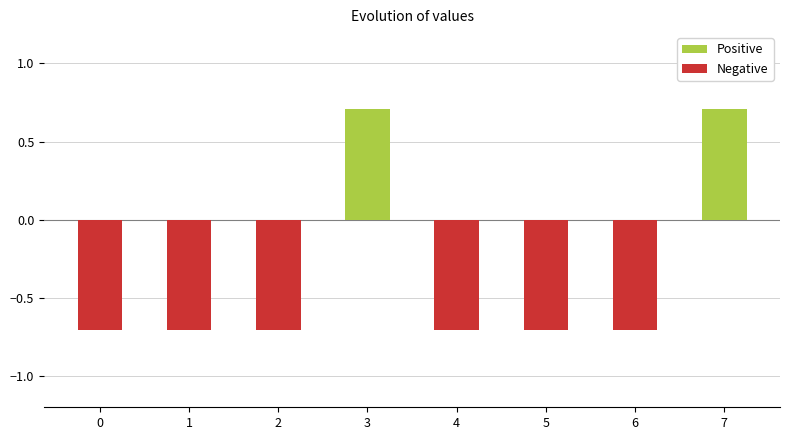

What is the value of the 6th bar from the left?

-0.7